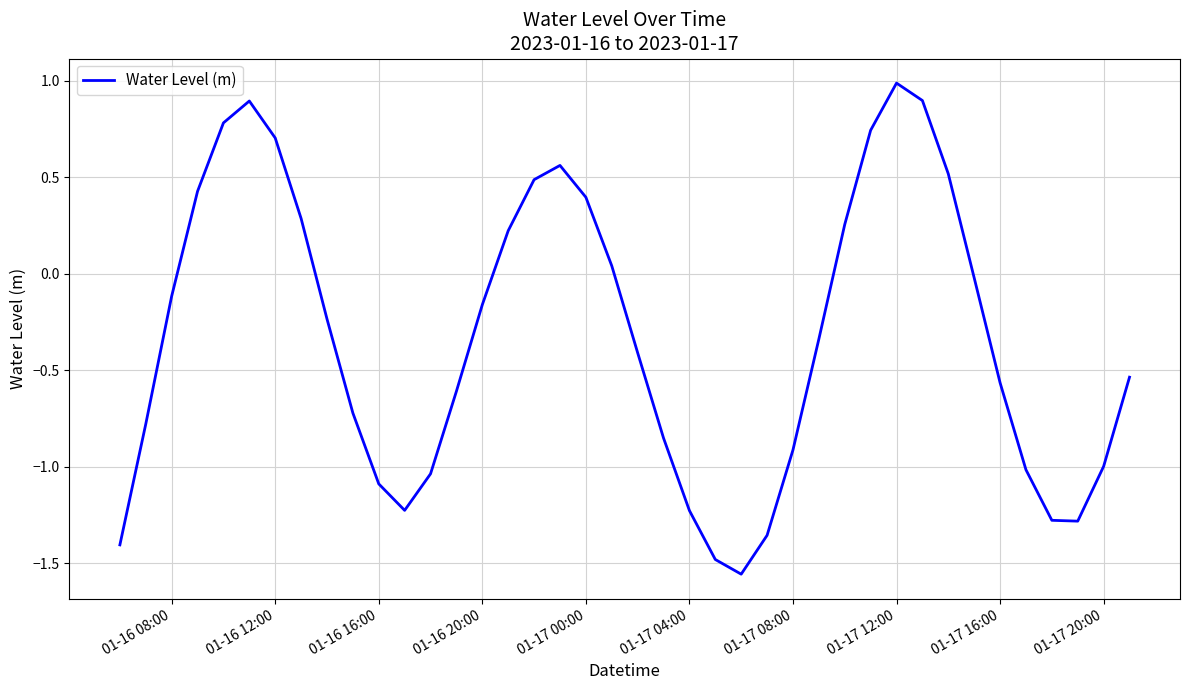

What is the difference between the maximum and minimum values?

2.5